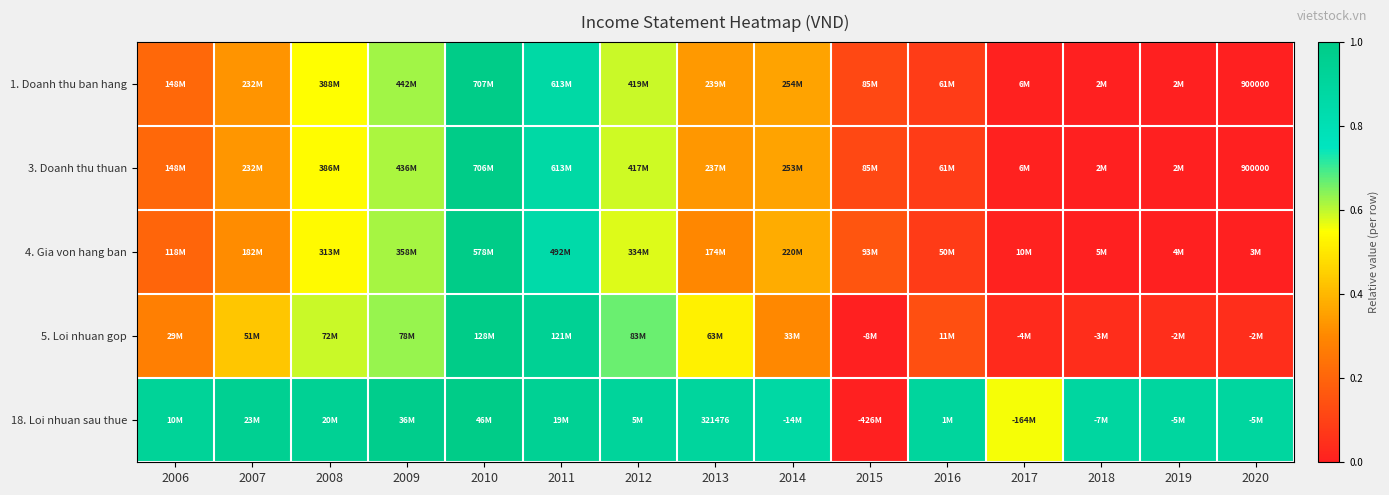

The value of 5. Loi nhuan gop at 2012 is 1.2. True or false?

False